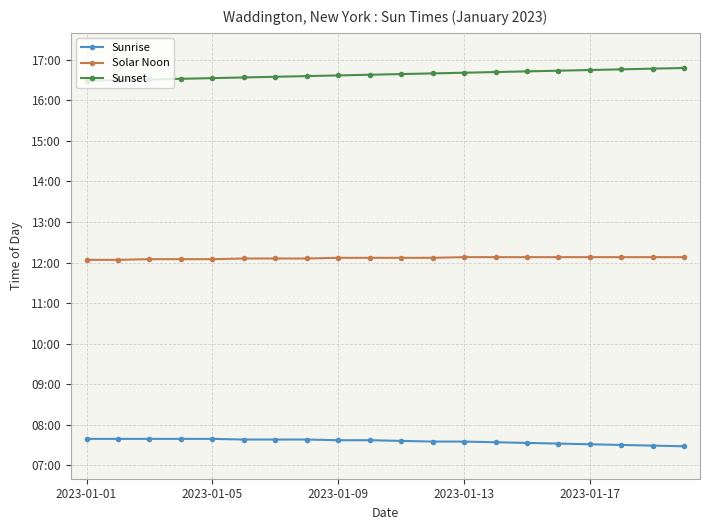

What is the average value of the Sunrise series?

455